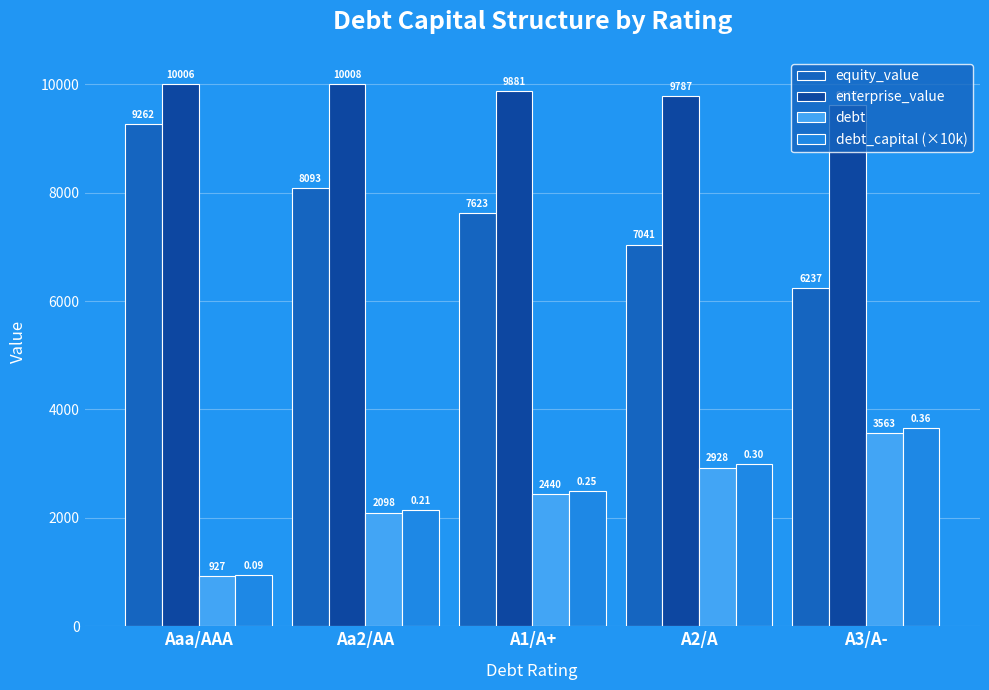

What is the minimum value for equity_value?

6237.2